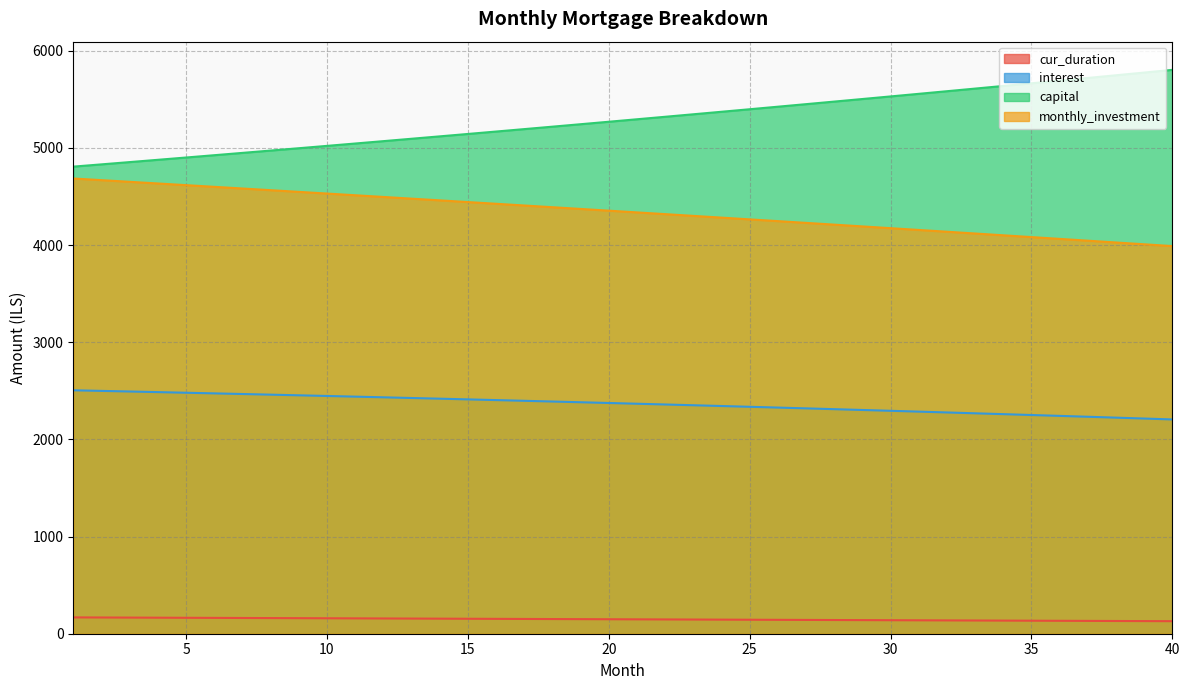

What is the highest value of the capital series?

5804.2